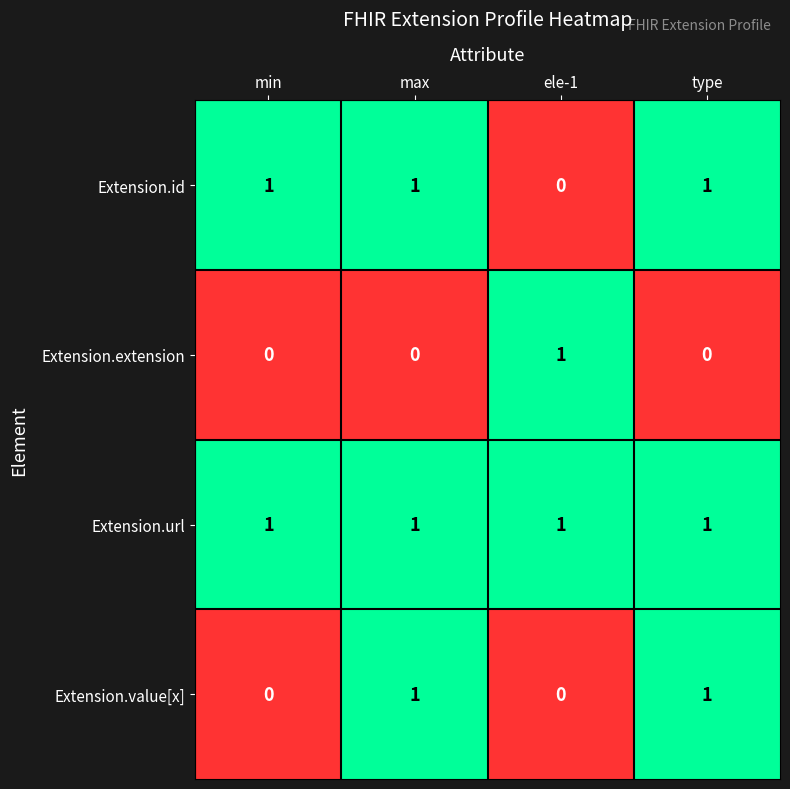

At how many categories does at least one series exceed 0?

4